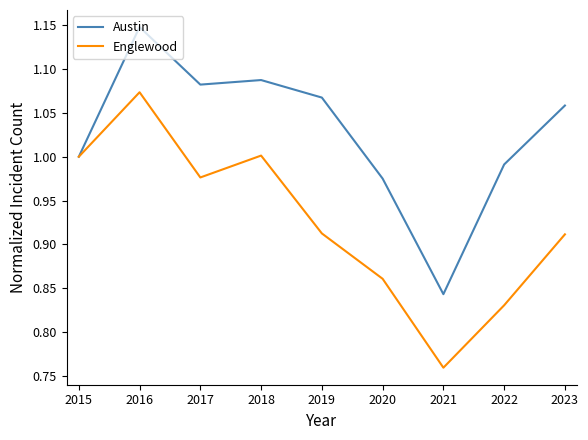

What is the spread (max minus min) of values at 2022?

0.2